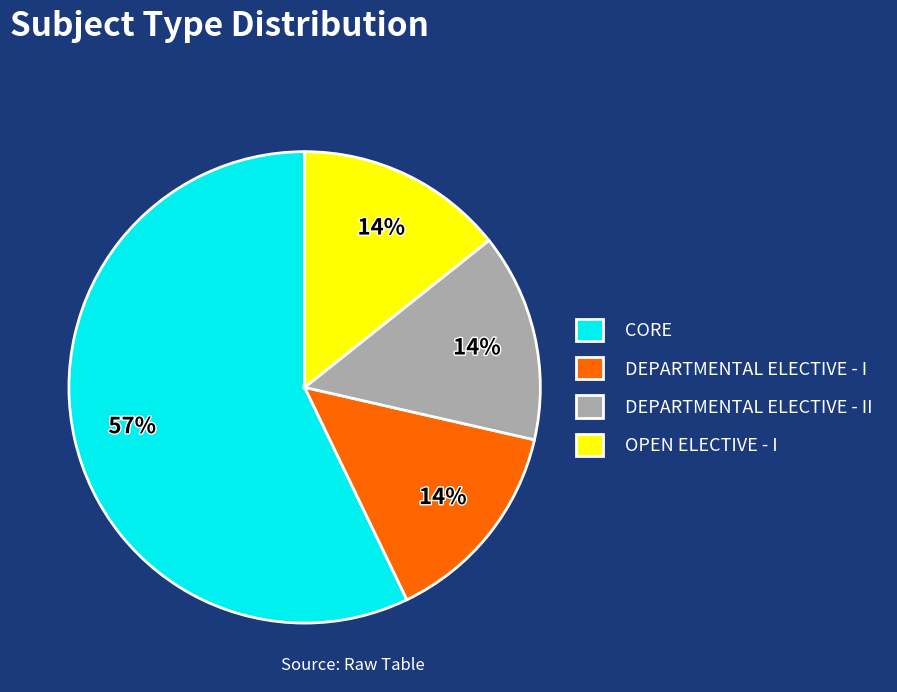

Count the number of slices in the pie.

4